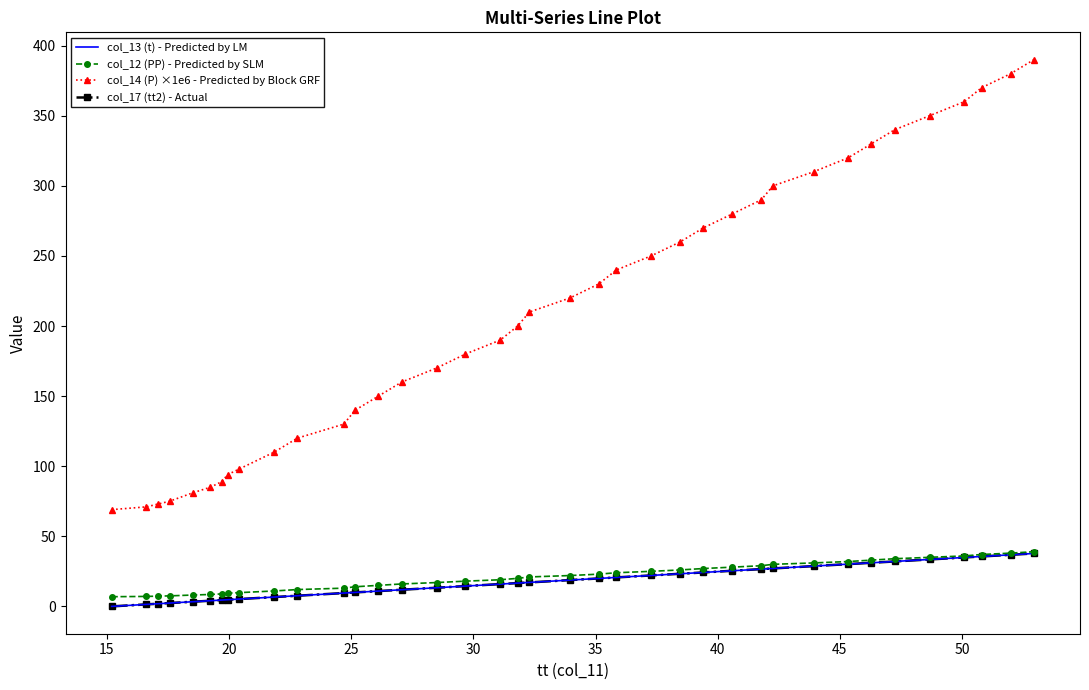

Does the chart have visible grid lines?

No